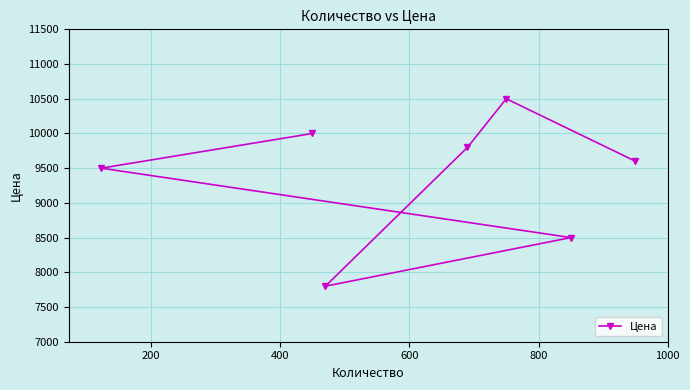

What is the greatest value displayed?

10500